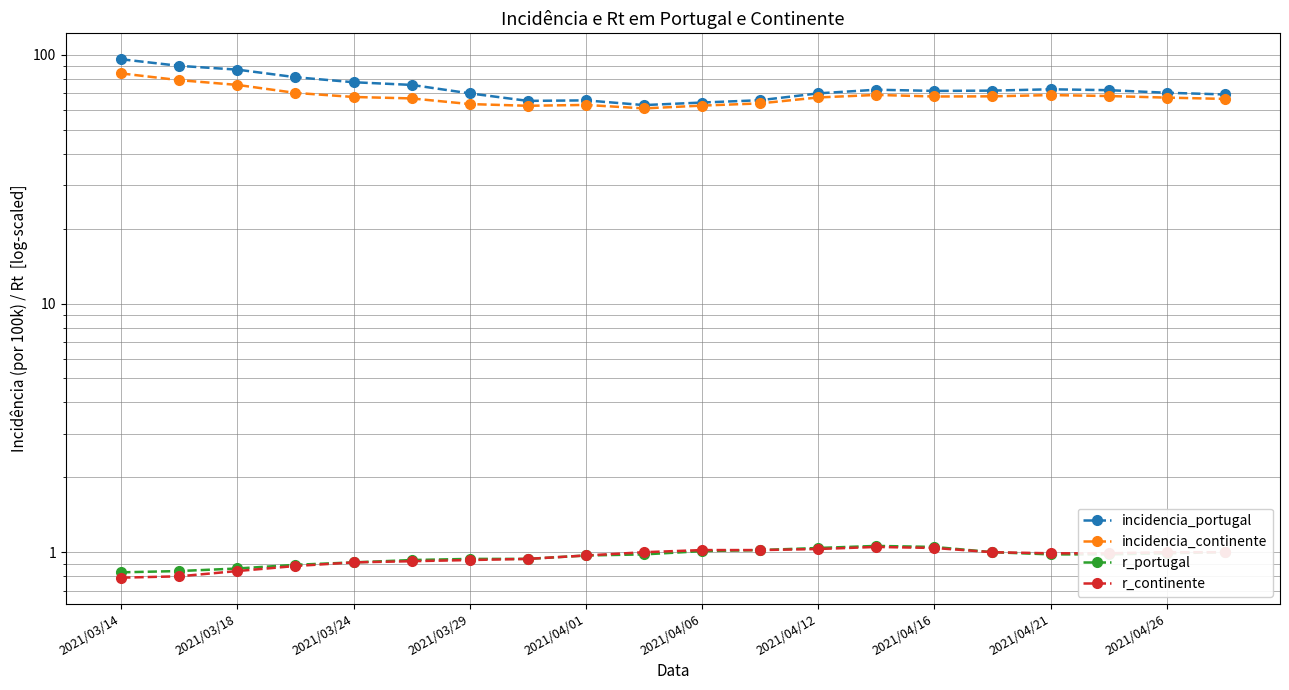

Rank the categories by r_continente value from highest to lowest.

13, 14, 12, 10, 11, 2021/04/26, 15, 18, 19, 16, 17, 2021/04/21, 2021/04/16, 2021/04/12, 2021/04/06, 2021/04/01, 2021/03/29, 2021/03/24, 2021/03/18, 2021/03/14